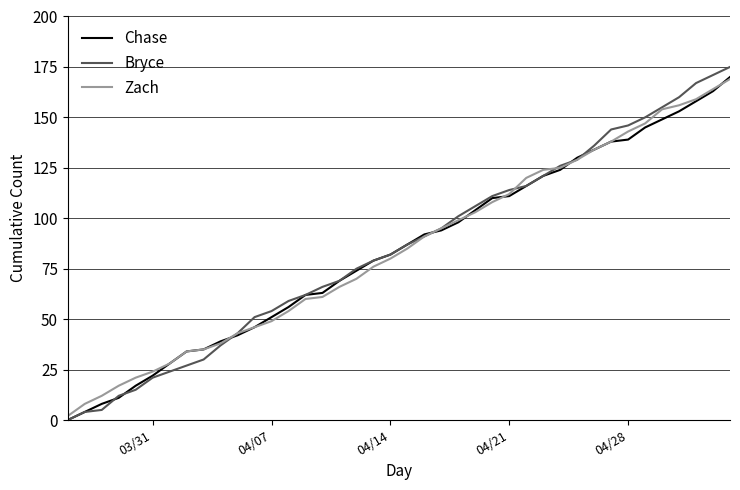

Is this an area chart (filled region under the line)?

No